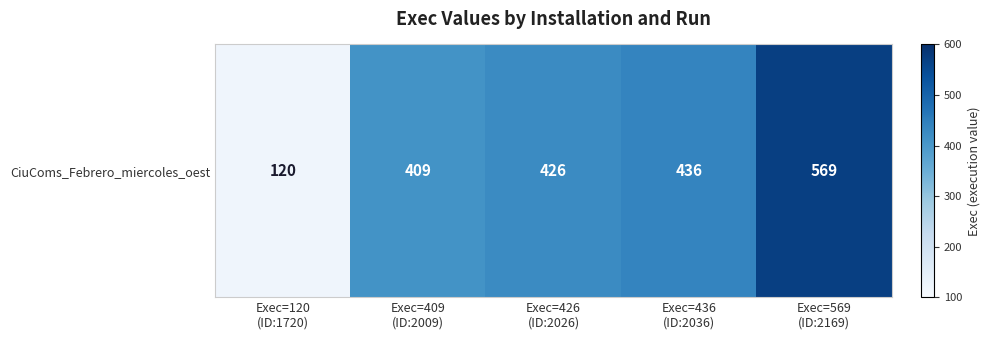

How many distinct data groups are displayed?

1